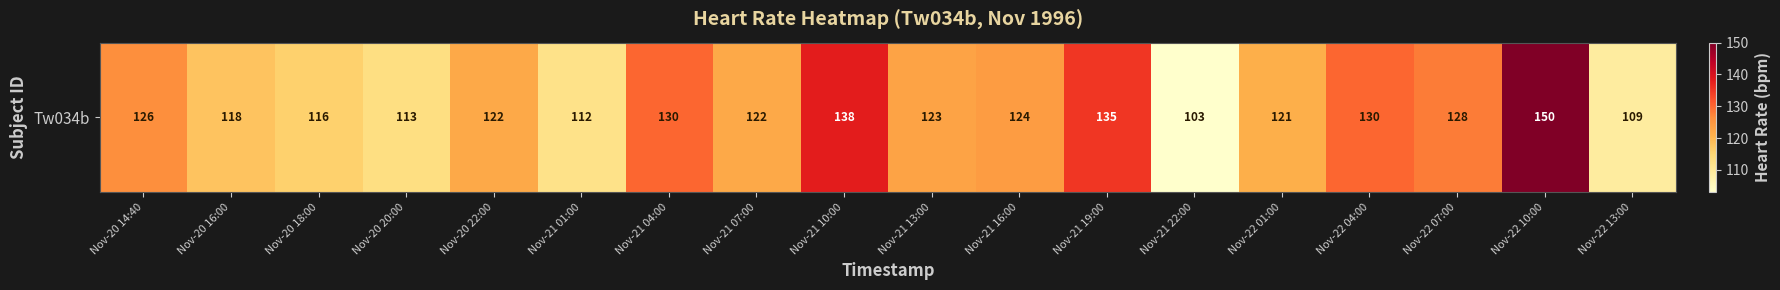

Is it true that the value at Nov-21 04:00 is 173?

False